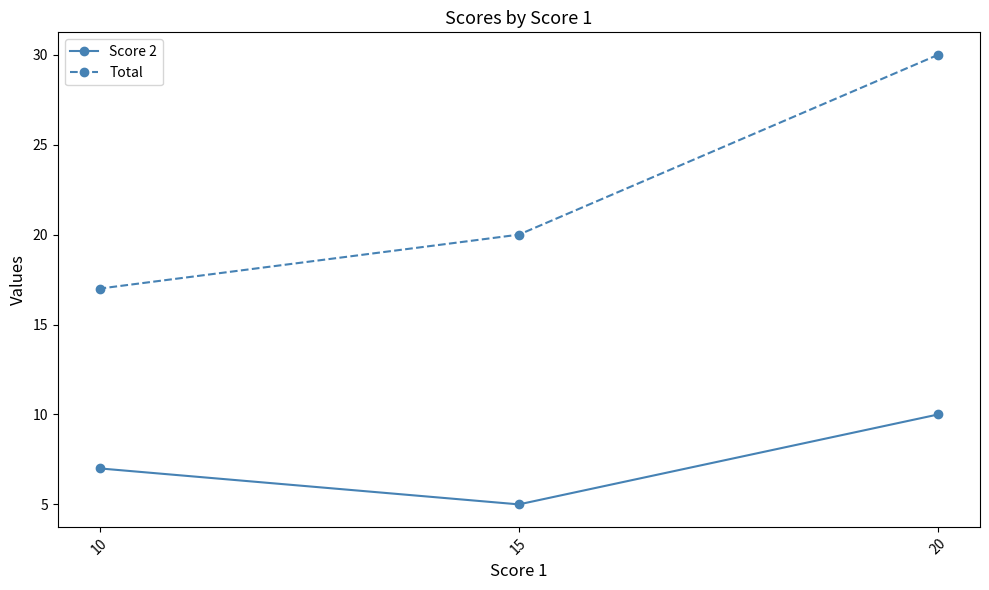

True or false: Total has a value of 6 at 10.

False